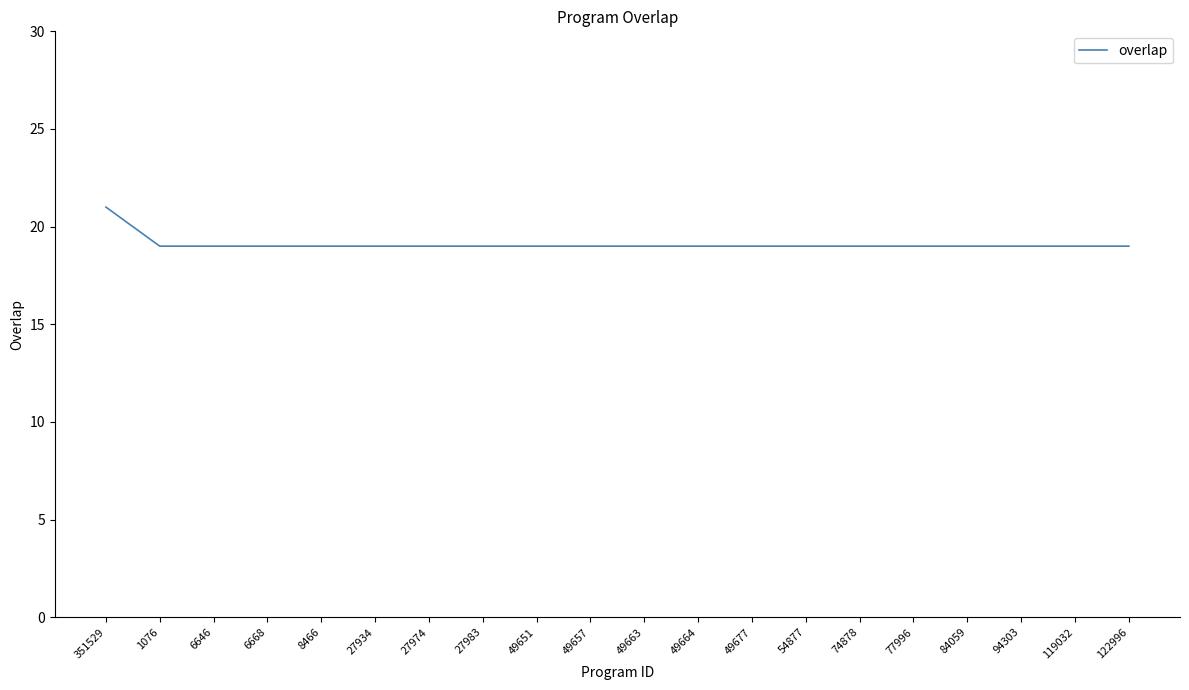

What is the ratio of the value at 49664 to the value at 27983?

1.0